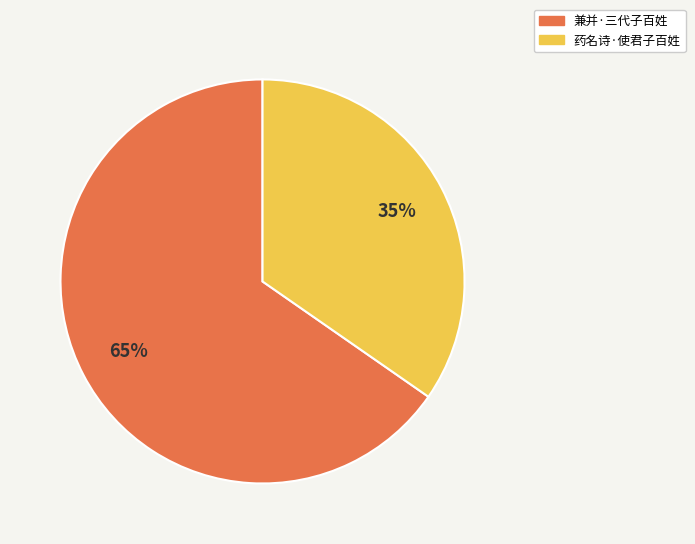

True or false: 兼并·三代子百姓 accounts for 80% of the total.

False